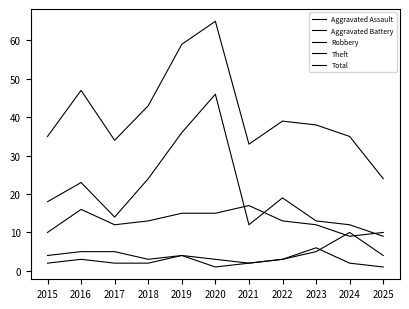

Reading left to right, extract all data points from this chart.

Aggravated Assault: 2015=2	2016=3	2017=2	2018=2	2019=4	2020=1	2021=2	2022=3	2023=6	2024=2	2025=1
Aggravated Battery: 2015=4	2016=5	2017=5	2018=3	2019=4	2020=3	2021=2	2022=3	2023=5	2024=10	2025=4
Robbery: 2015=10	2016=16	2017=12	2018=13	2019=15	2020=15	2021=17	2022=13	2023=12	2024=9	2025=10
Theft: 2015=18	2016=23	2017=14	2018=24	2019=36	2020=46	2021=12	2022=19	2023=13	2024=12	2025=9
Total: 2015=35	2016=47	2017=34	2018=43	2019=59	2020=65	2021=33	2022=39	2023=38	2024=35	2025=24